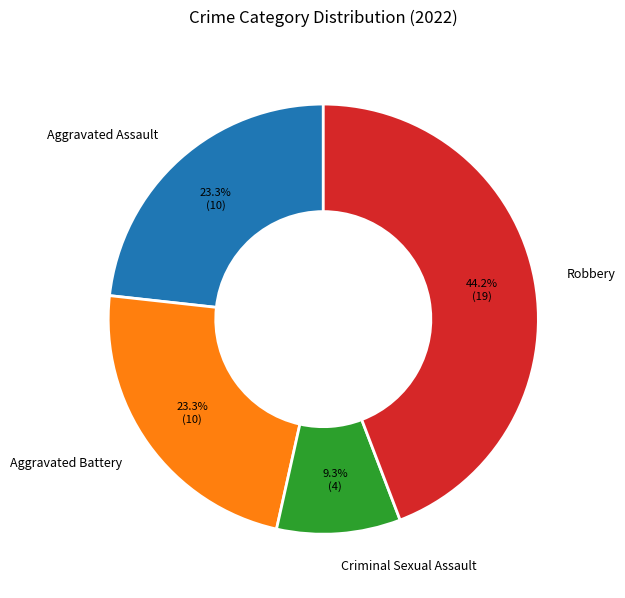

What is the ratio of the value at Robbery to the value at Aggravated Battery?

1.9